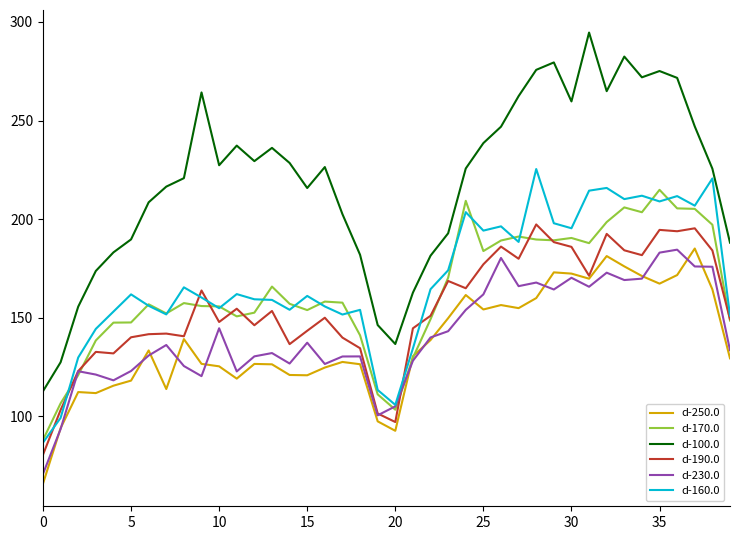

Which series has the largest range (max minus min)?

d-100.0